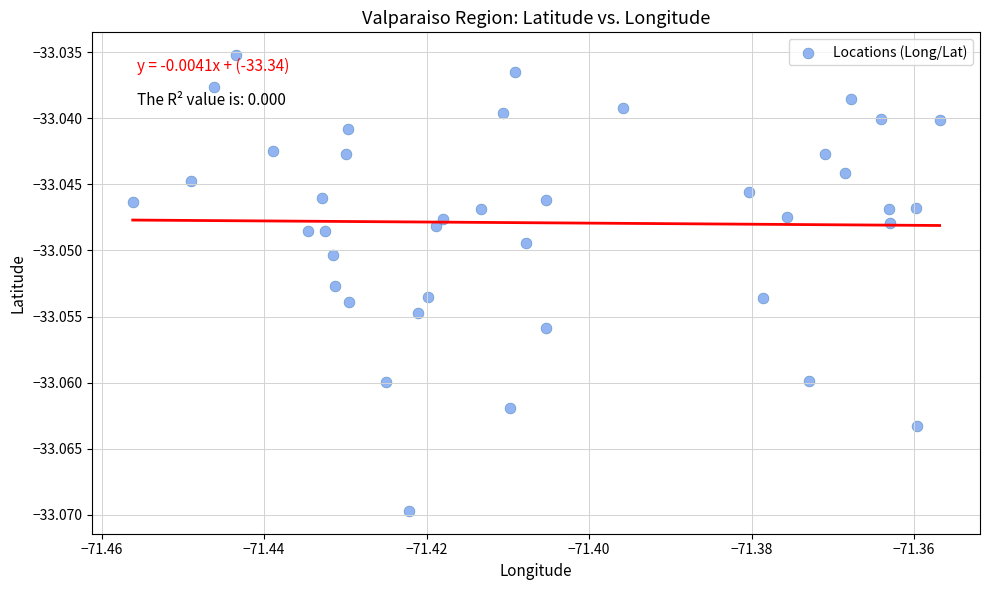

How many points are shown in the scatter plot?

40